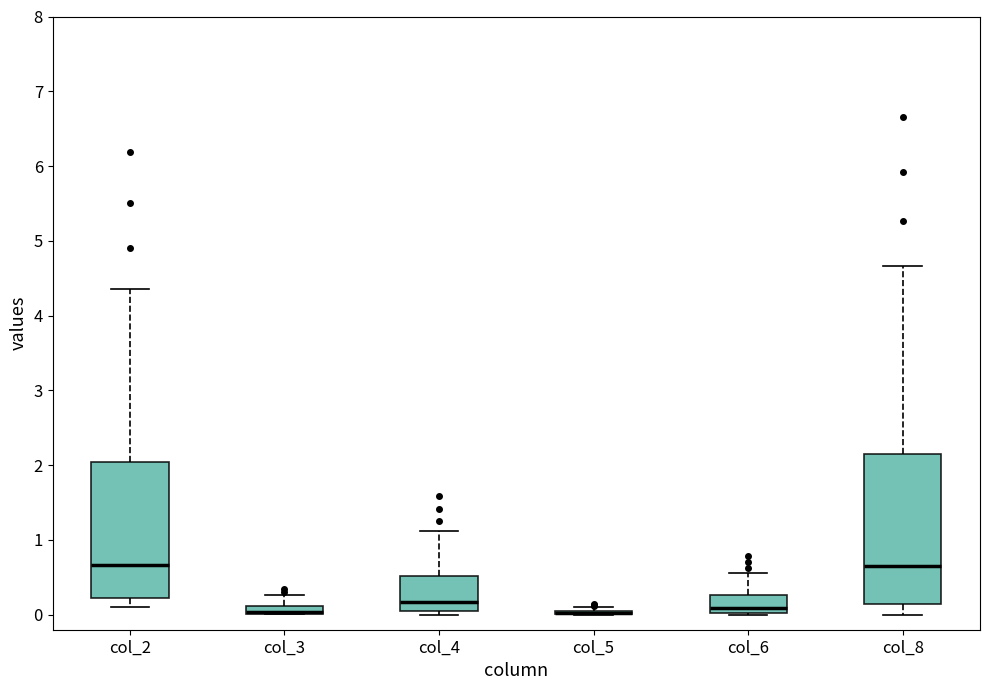

Where does the upper whisker of the box for col_8 end on the y-axis? The values are not printed on the chart, so give them approximately, as read against the axis.

4.7